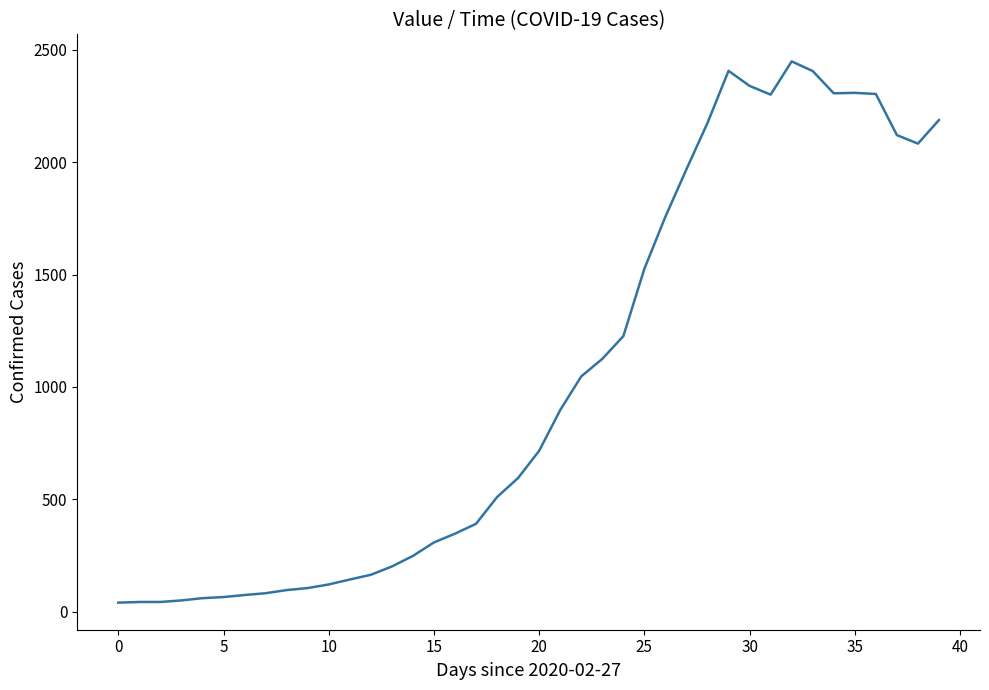

What is the greatest value displayed?

2449